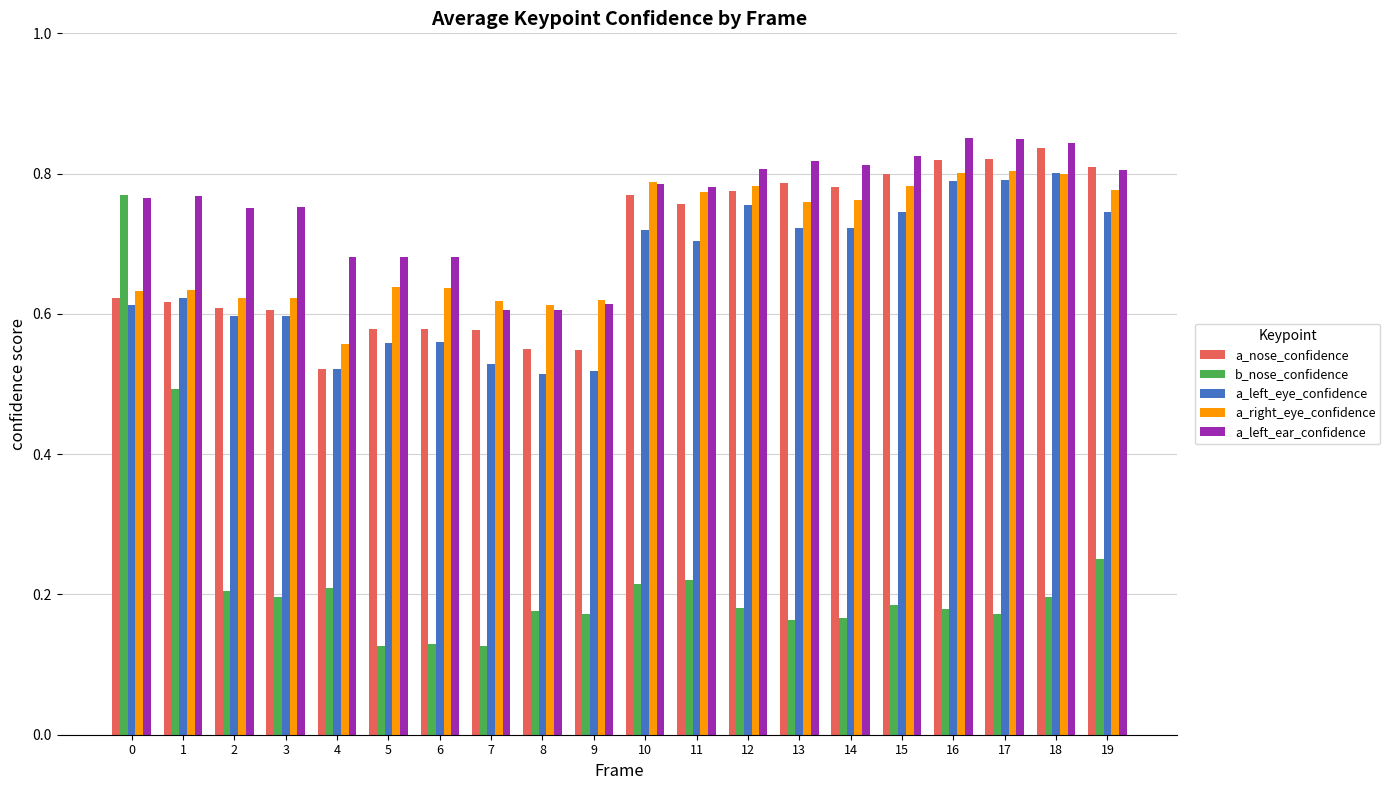

Count the number of categories in the chart.

20